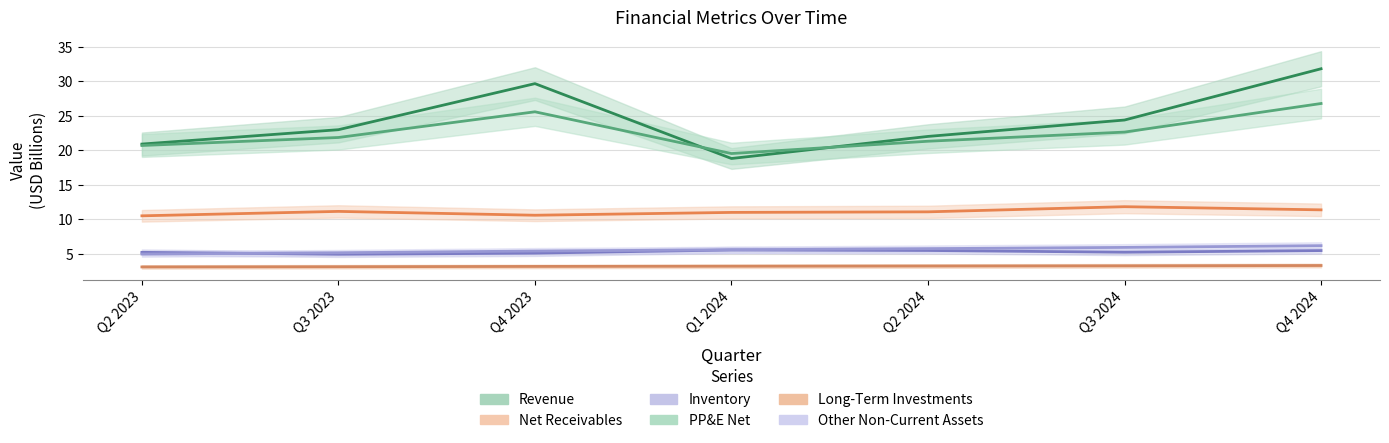

Which category has the lowest value across all series?

Q2 2023